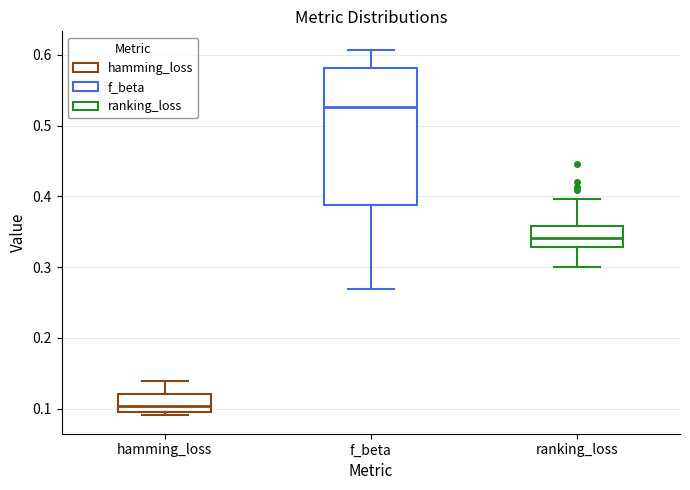

Which box's median line is the highest?

f_beta